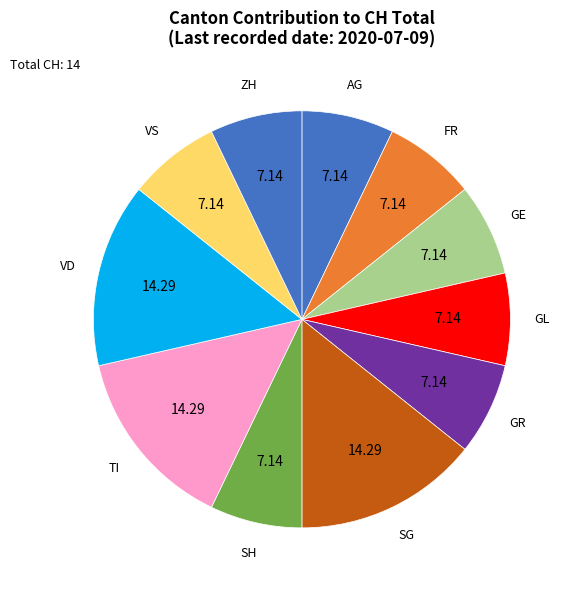

Approximately how many times larger is the value at TI compared to VS?

2.0